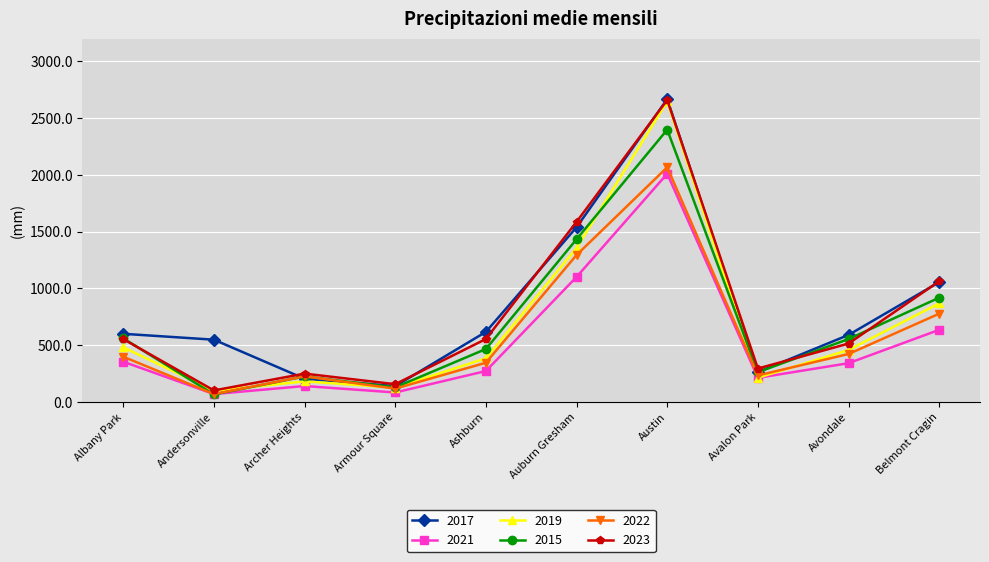

At which category does the chart reach its peak across all series?

Austin